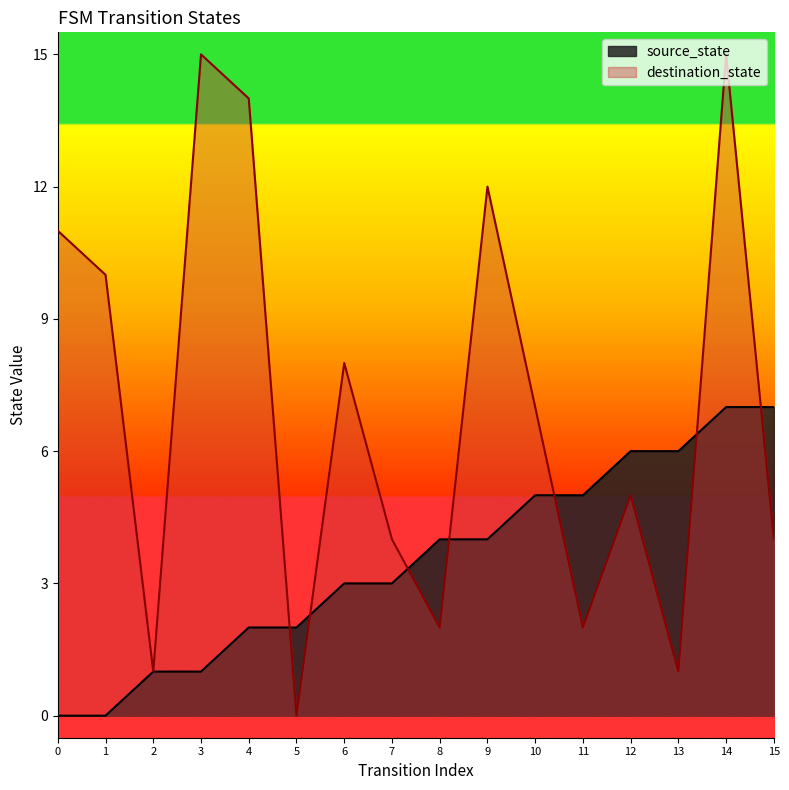

What is the difference between the maximum and second lowest values in the source_state series?

7